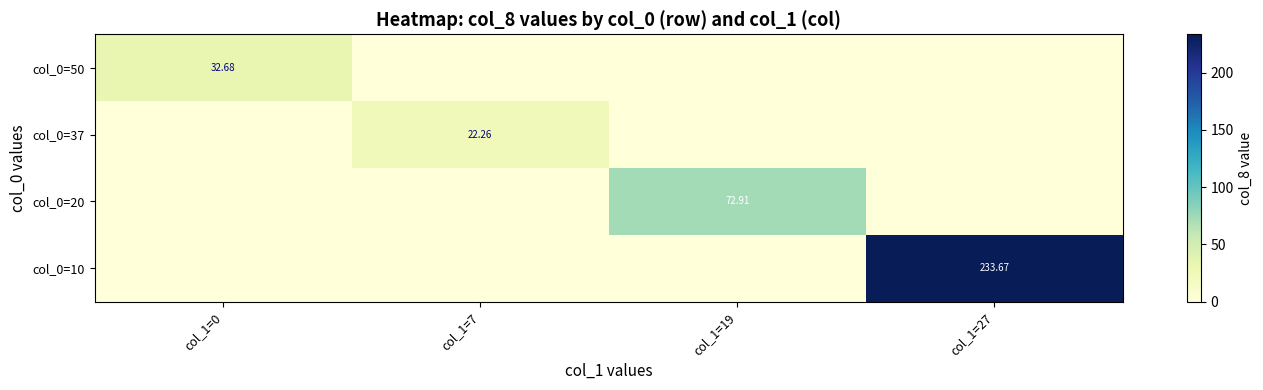

Count the number of data series in this chart.

4